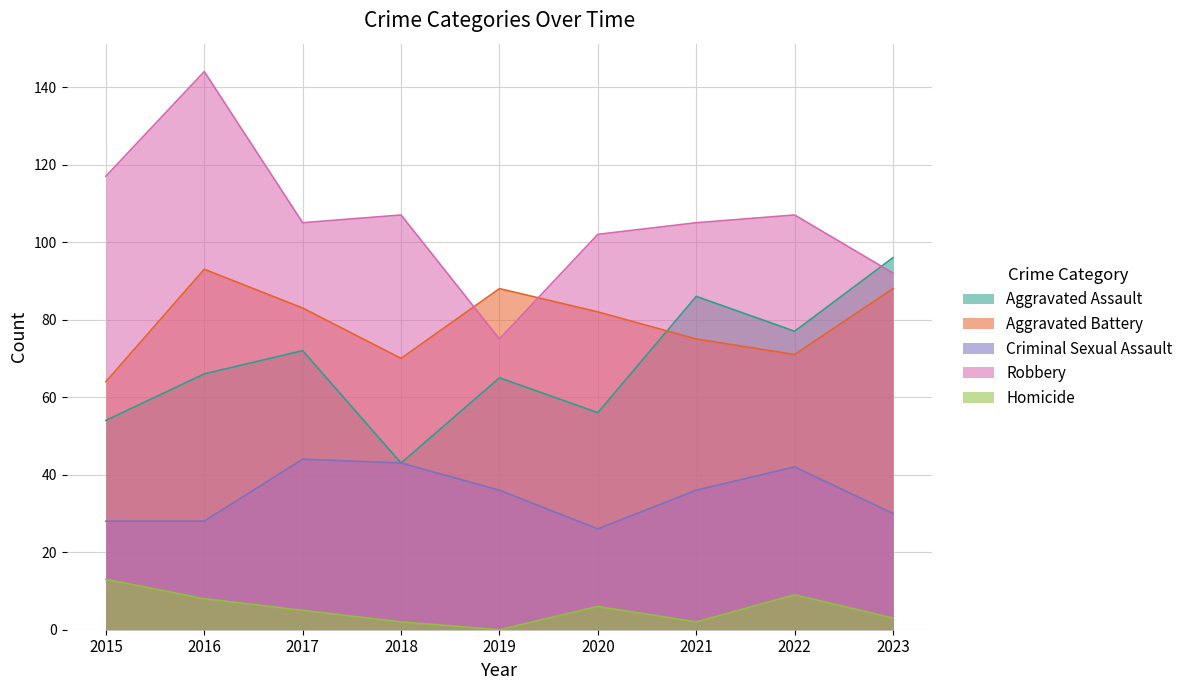

At 2016, list the series in order from largest to smallest.

Robbery, Aggravated Battery, Aggravated Assault, Criminal Sexual Assault, Homicide